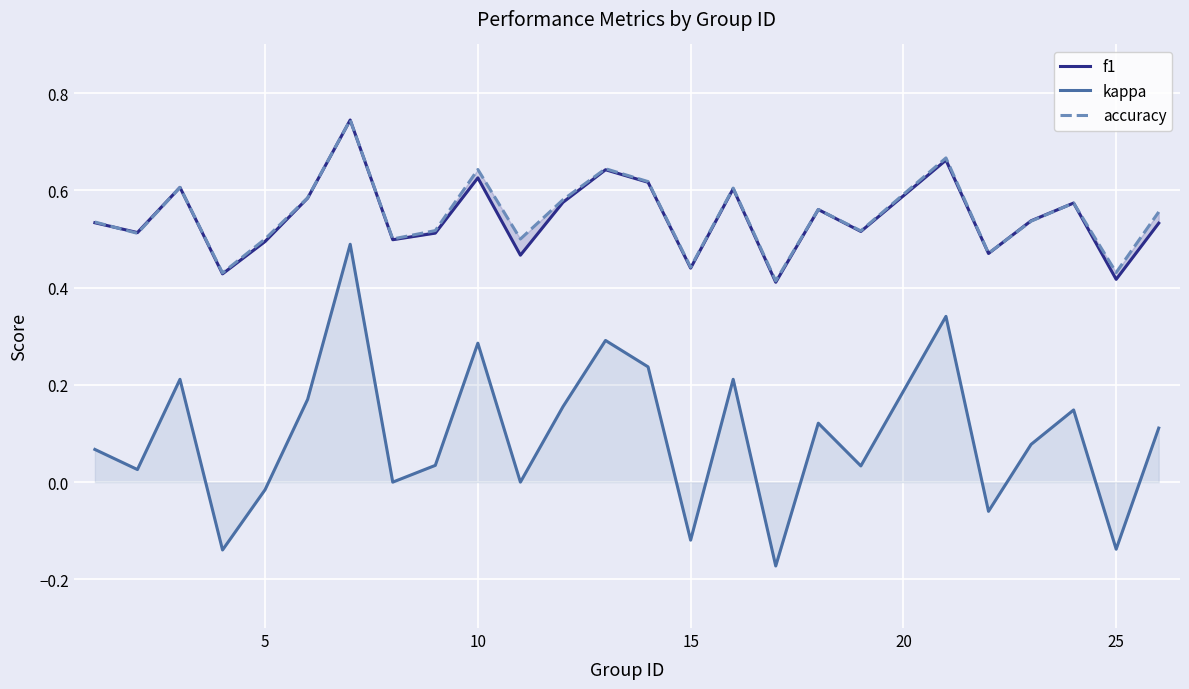

How many values in the kappa series are below 0?

6